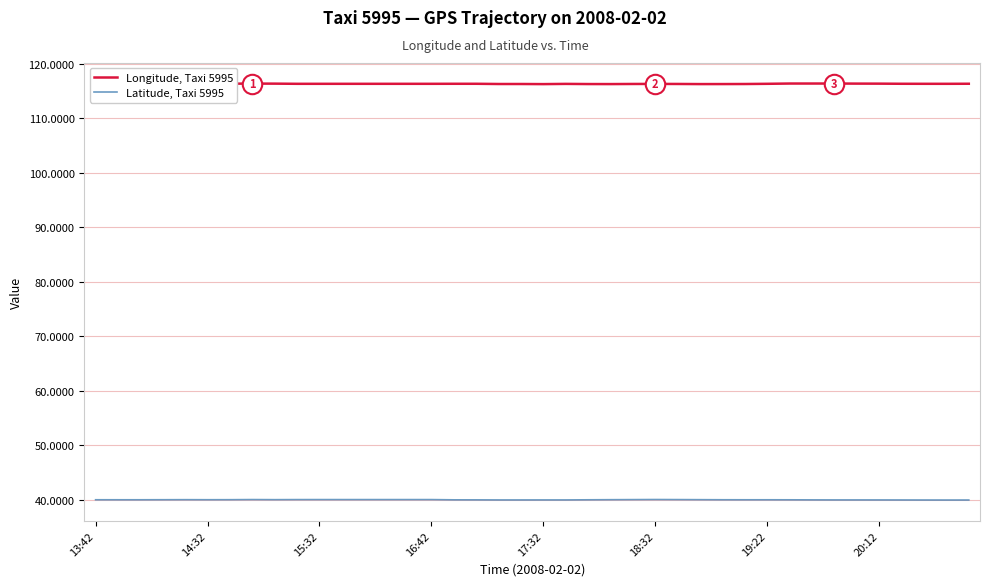

The value of Latitude, Taxi 5995 at 14:32 is 40.0. True or false?

True